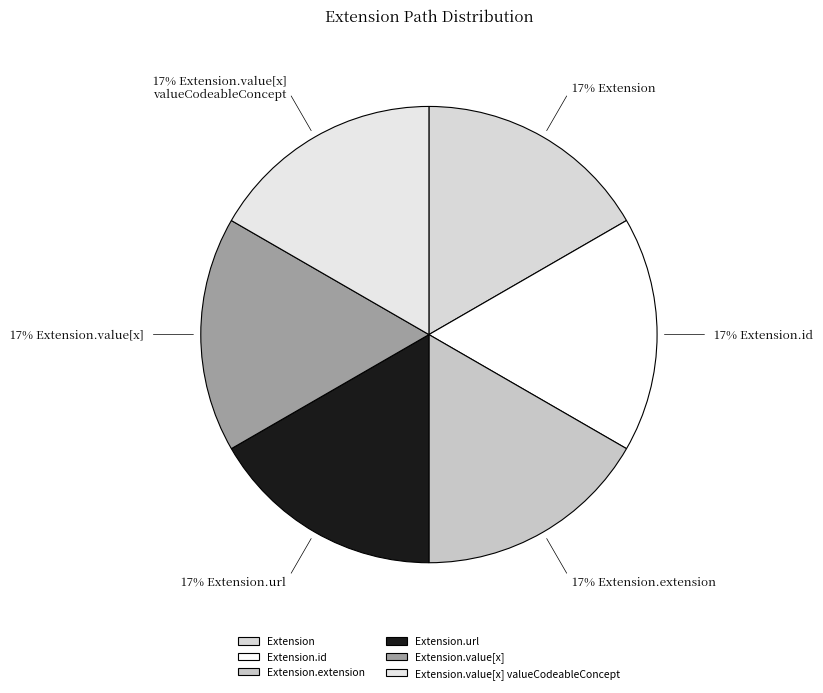

Between Extension and Extension.id, which is larger?

Extension